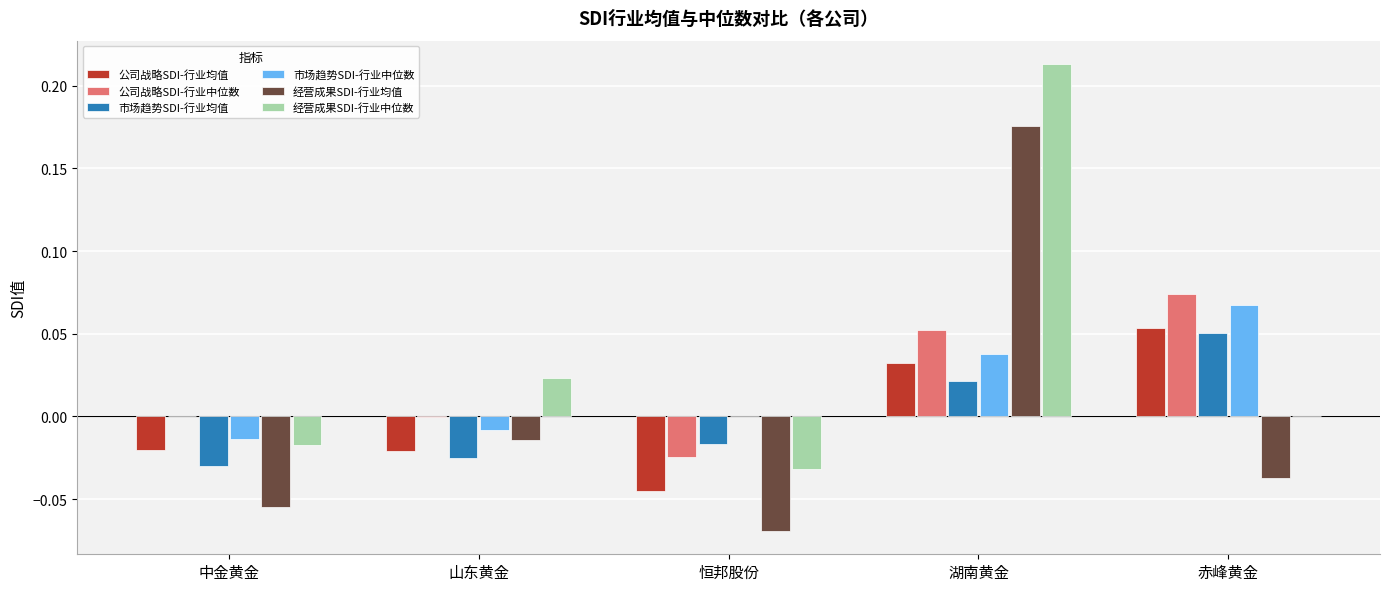

At which category is the sum across all series the highest?

湖南黄金